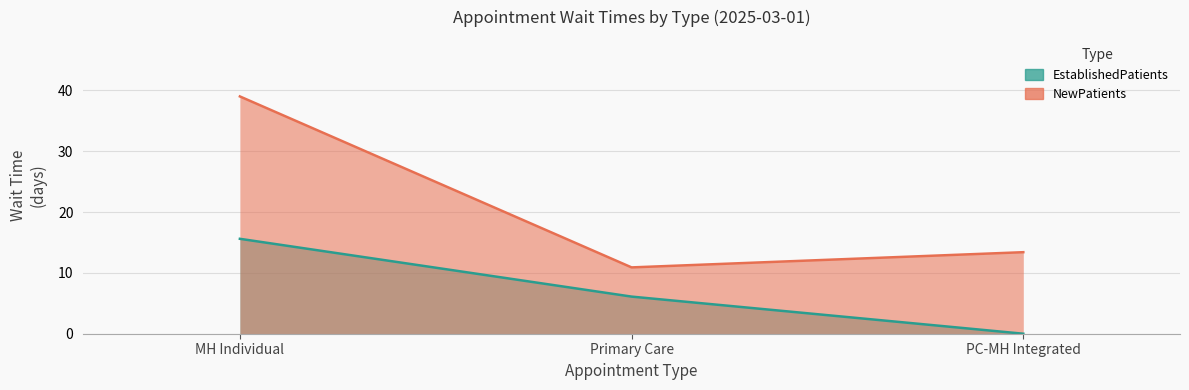

Which series has the largest range (max minus min)?

NewPatients